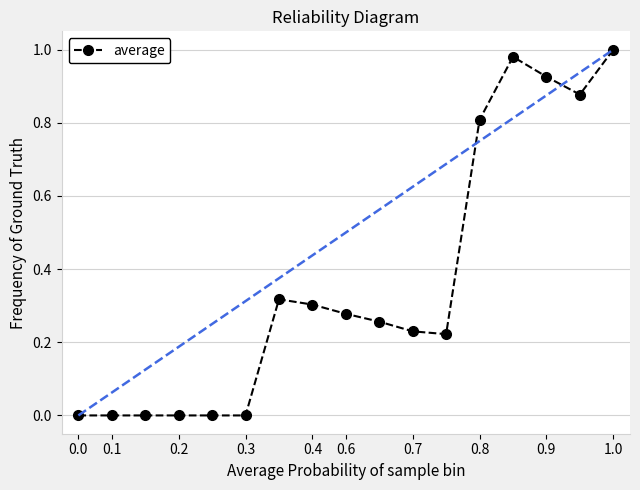

How many lines are shown in the chart?

1